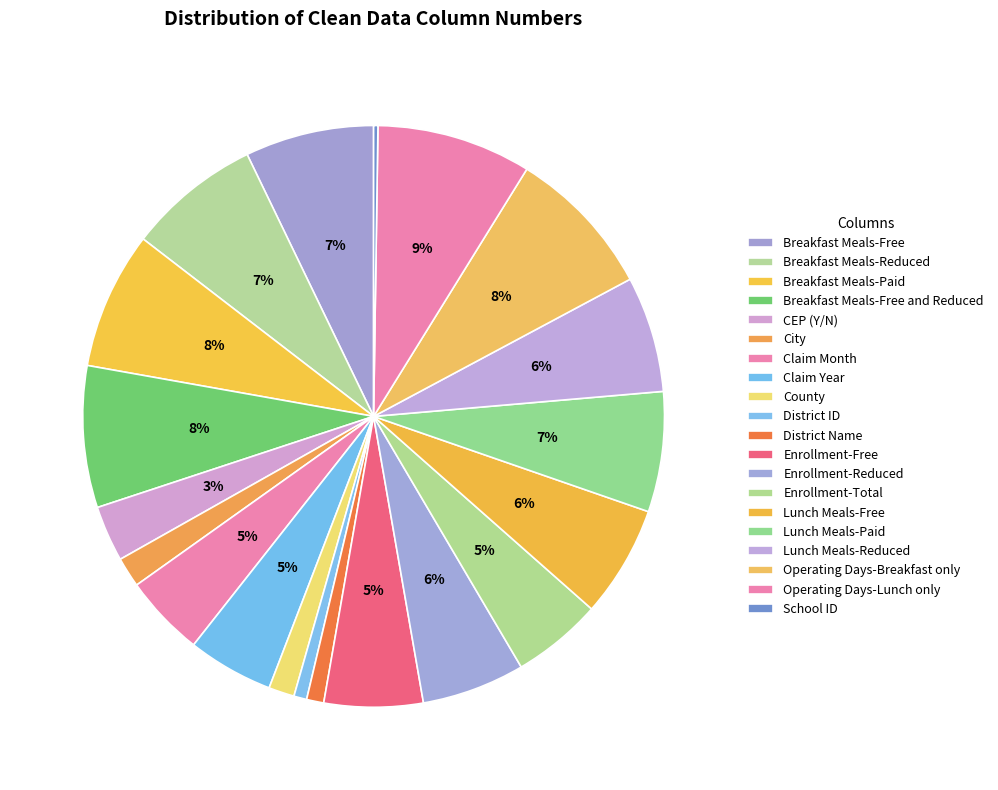

To the nearest percent, what is the average slice percentage?

5%